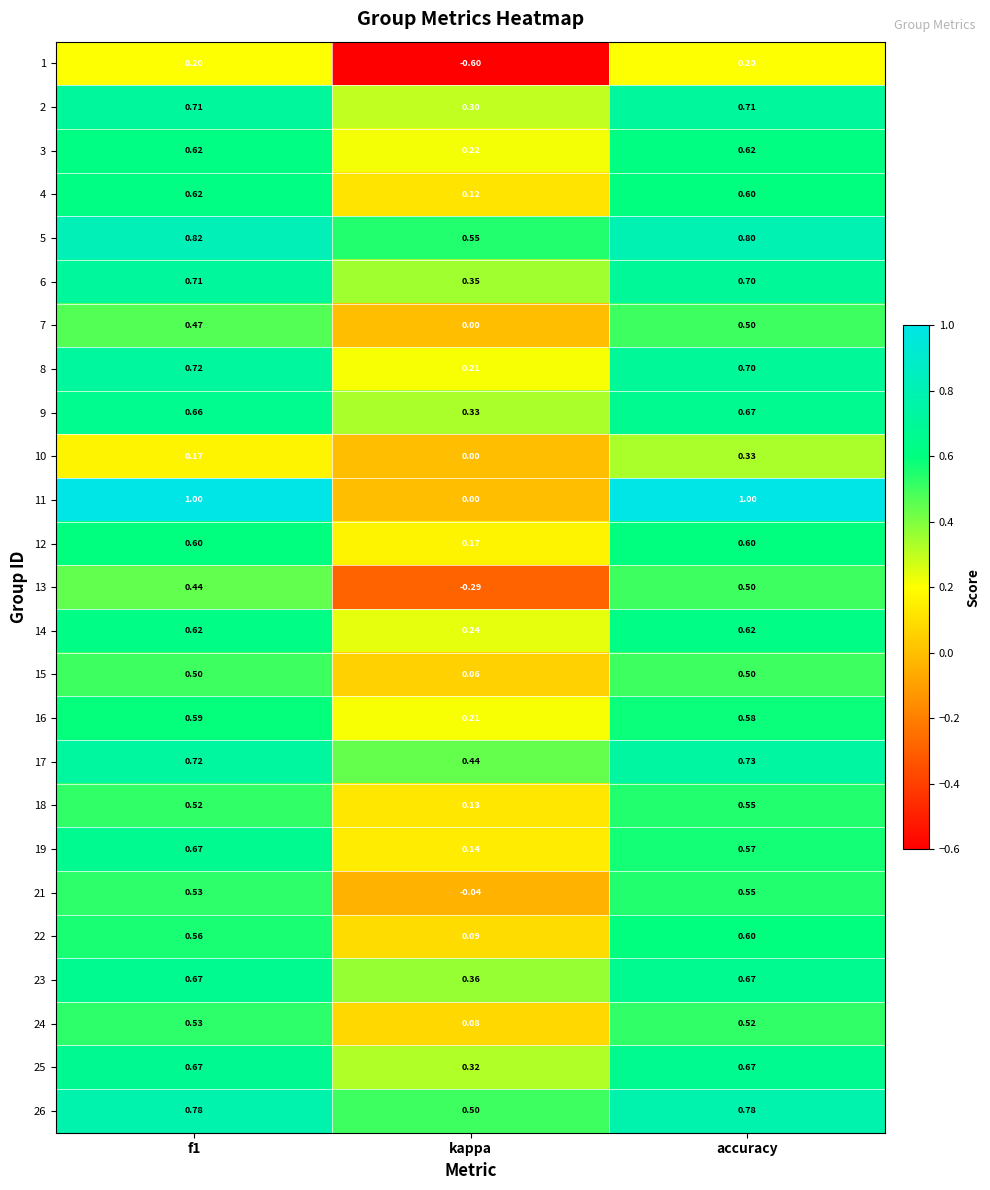

At which category is the sum across all series the highest?

accuracy